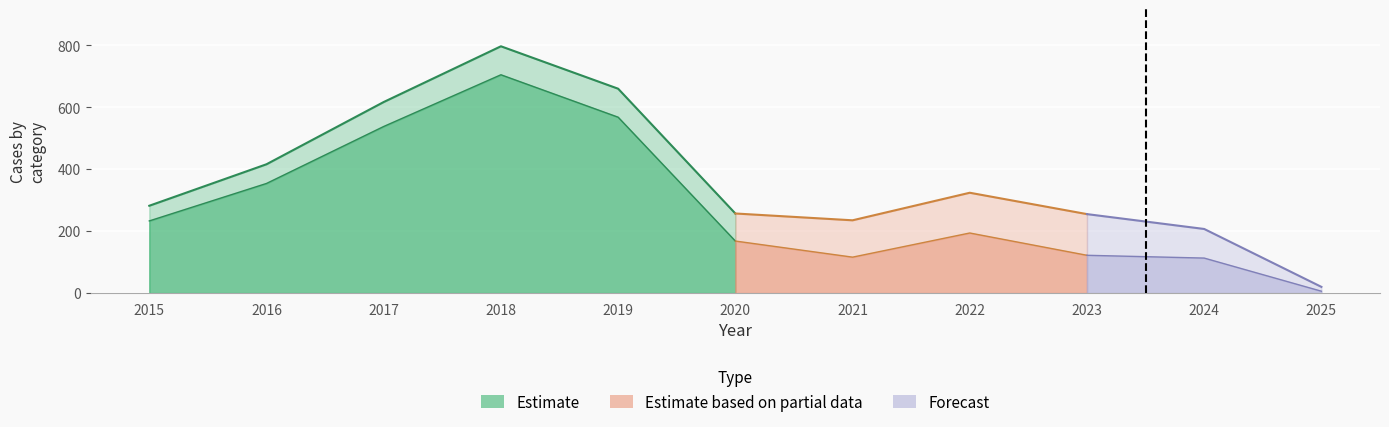

How many data points in Theft are above 194?

5